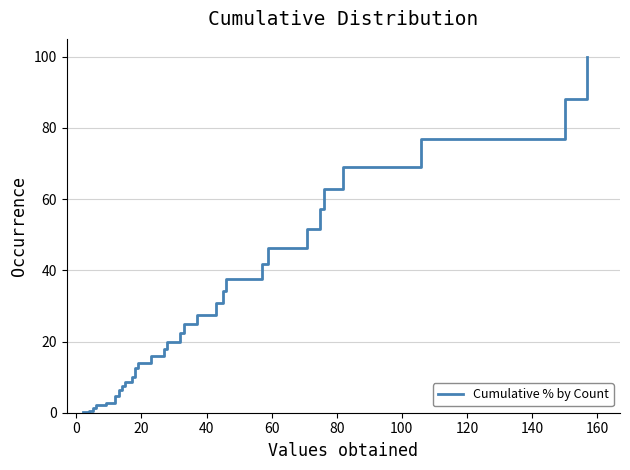

Is this an area chart (filled region under the line)?

No